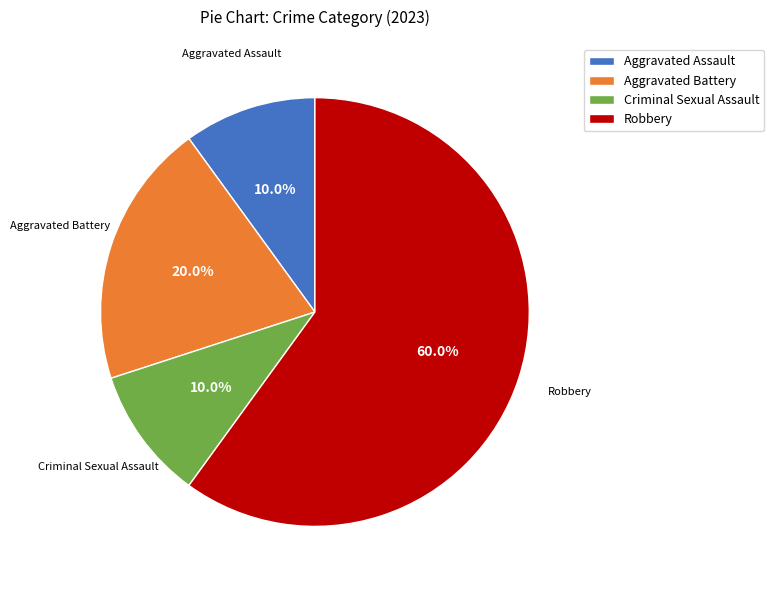

Which has a higher value, Aggravated Assault or Aggravated Battery?

Aggravated Battery